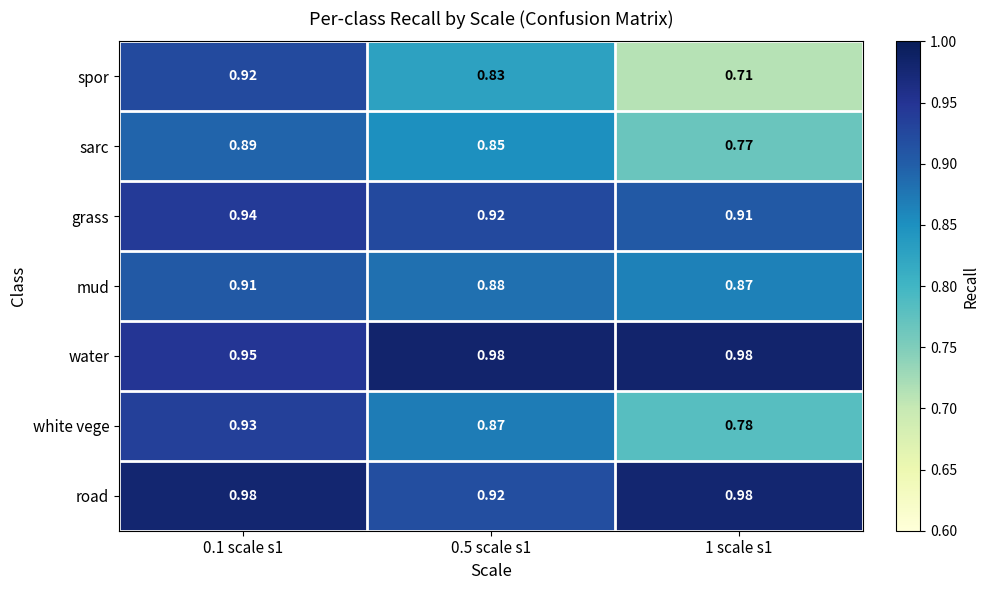

How many data points does each series have?

3